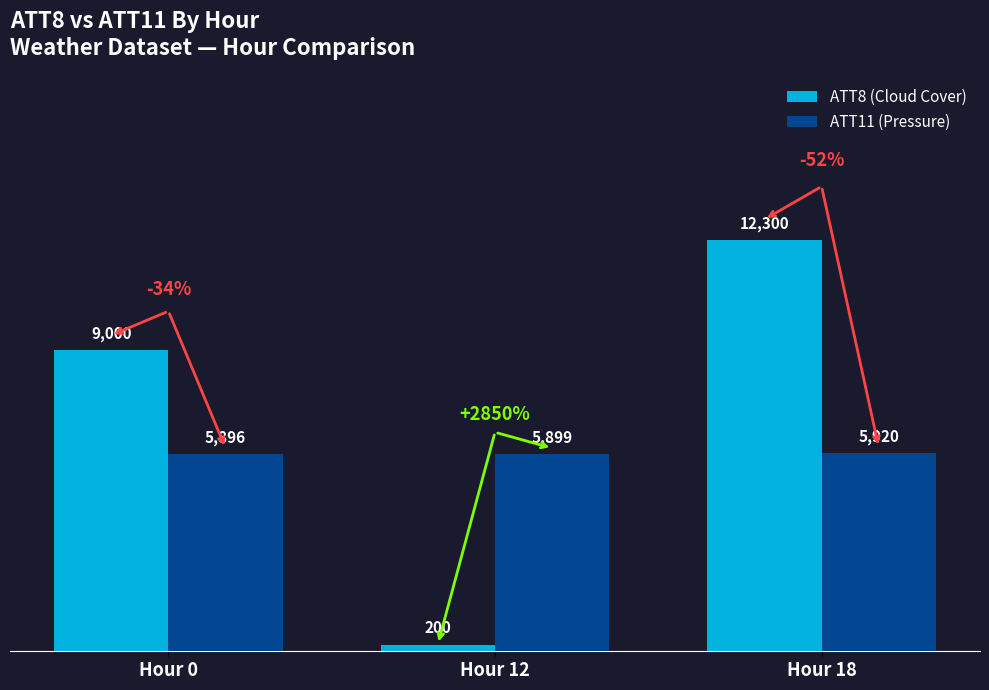

At which label is ATT8 (Cloud Cover) closest to 6250?

Hour 0